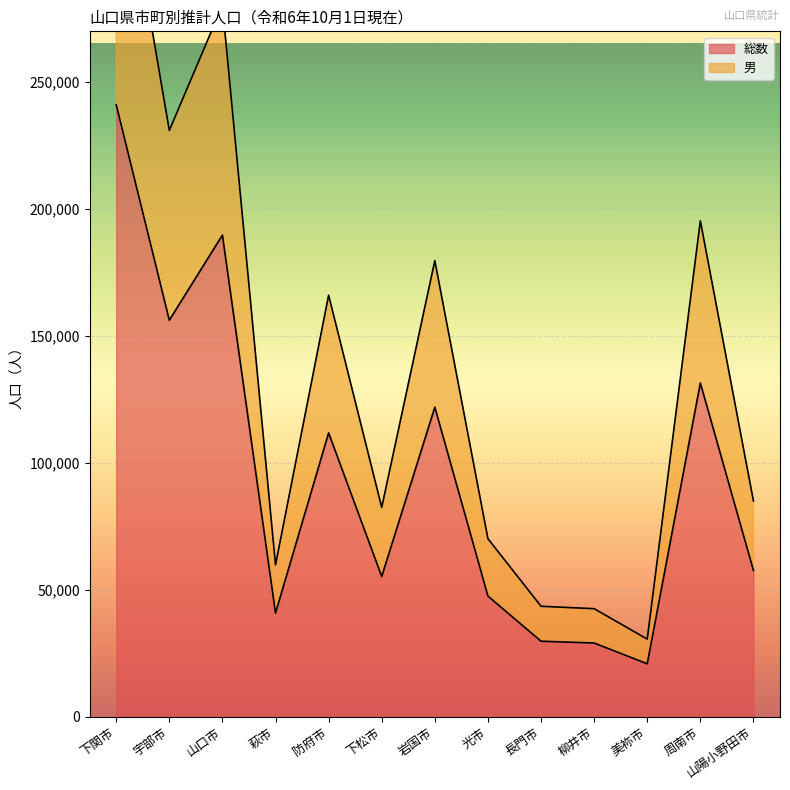

What is the minimum value for 総数?

20784